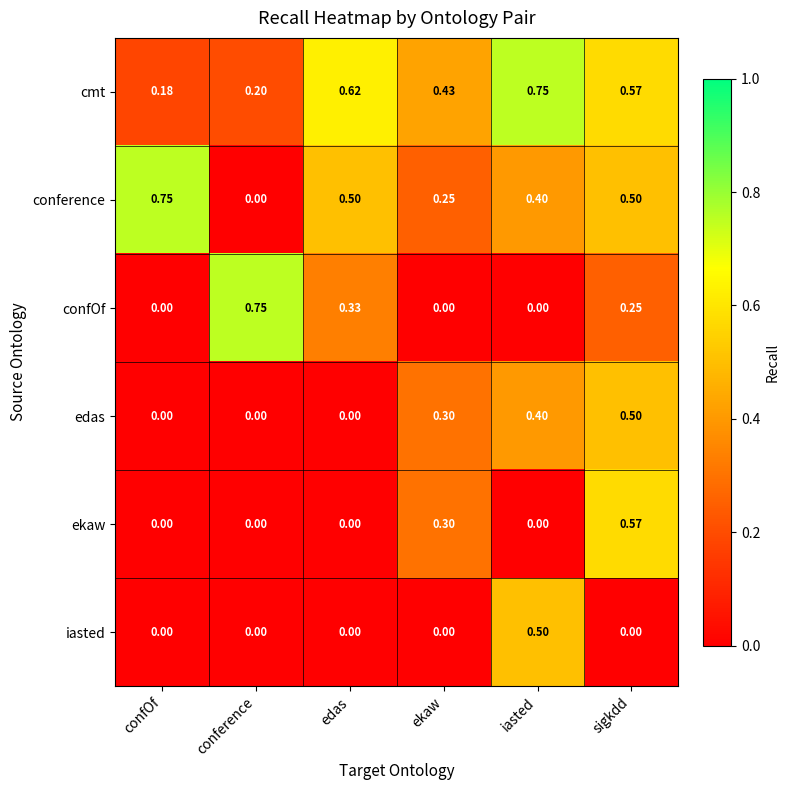

Where is conference nearest to the value 0?

conference